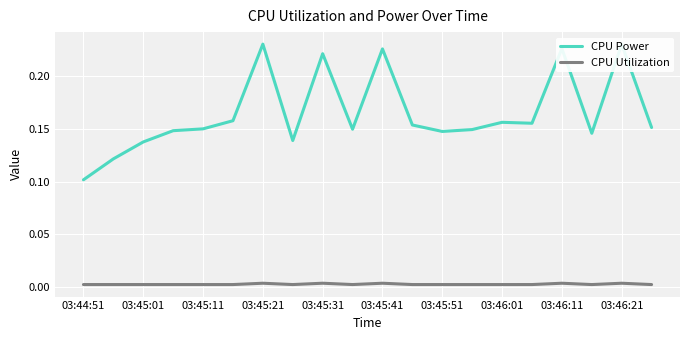

Which series has the largest total across all categories?

CPU Power